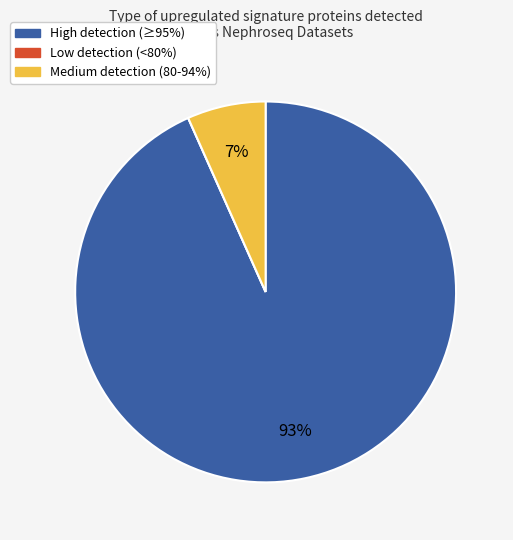

Does any single category account for the majority?

Yes